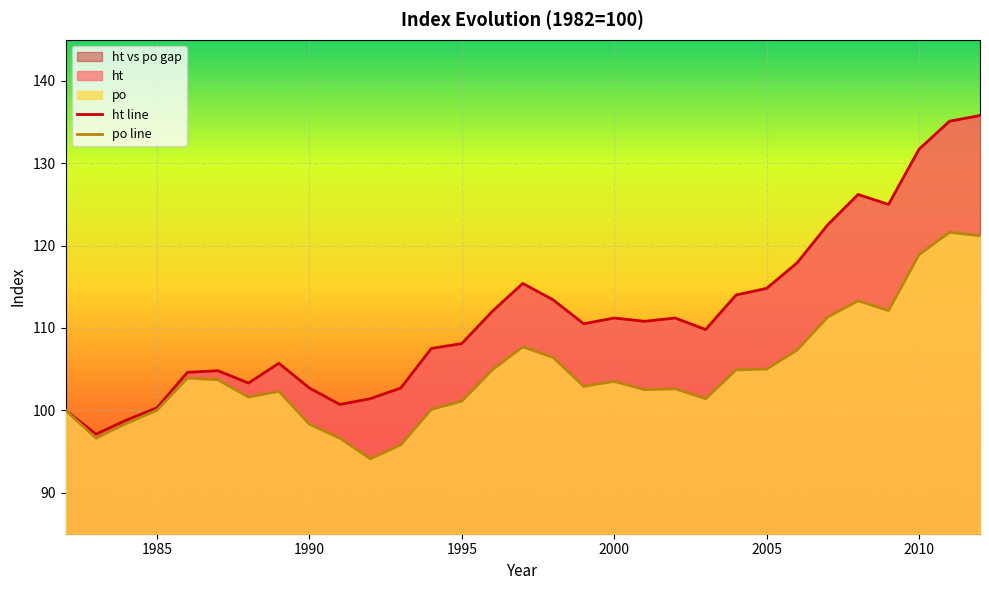

The po line series shows 146.2 at 10. True or false?

False